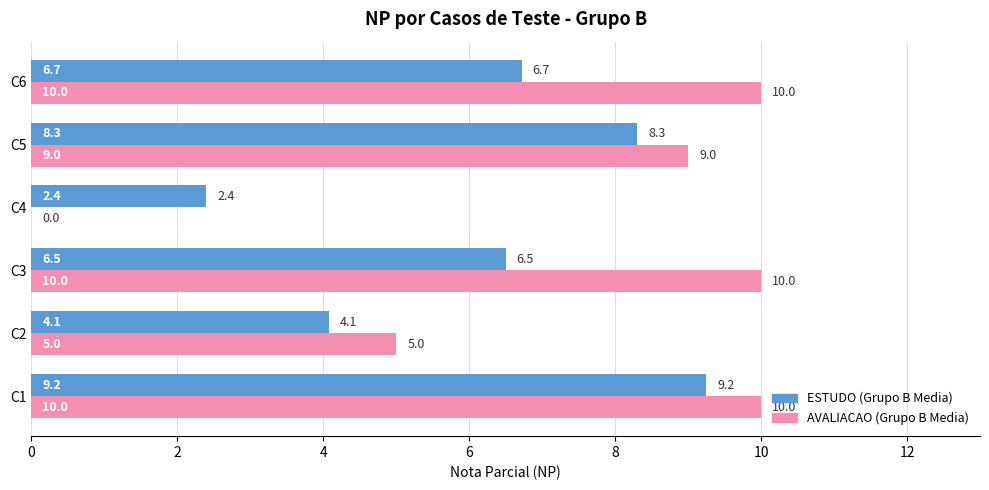

Which series has the largest range (max minus min)?

AVALIACAO (Grupo B Media)